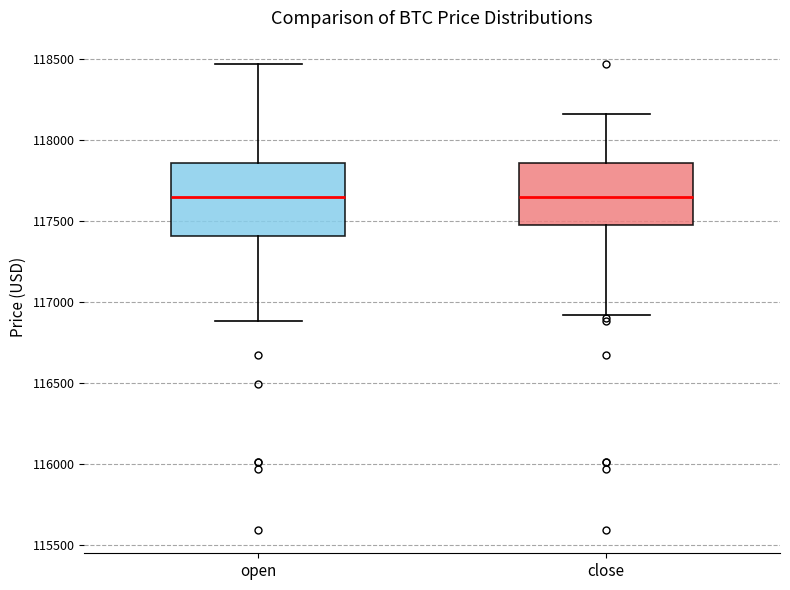

Which box is the tallest, from its lower edge to its upper edge?

open